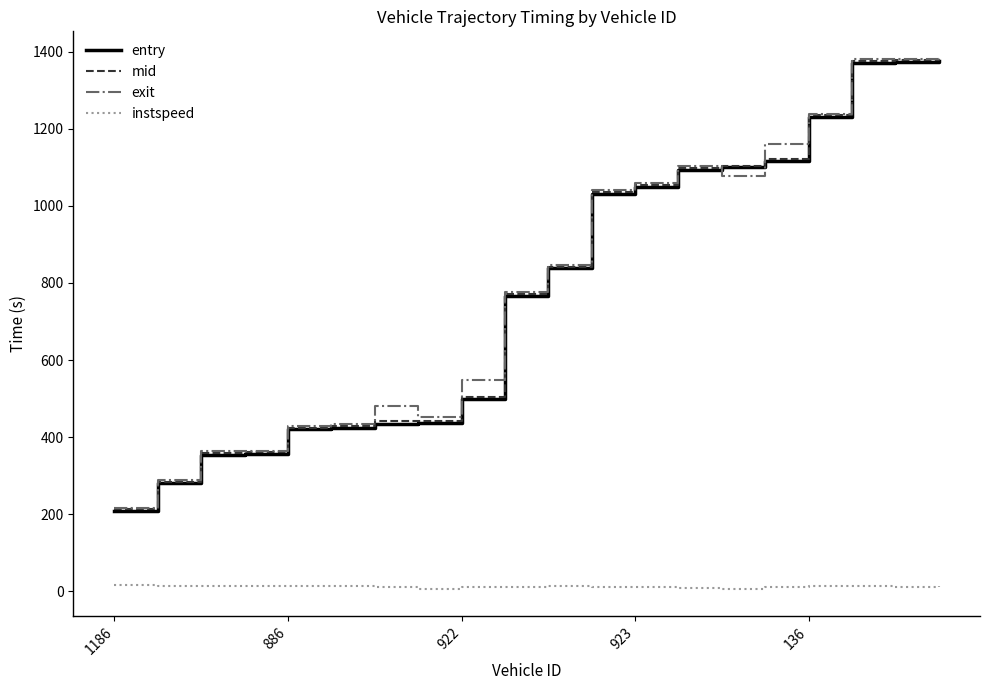

How many values in the mid series are below 842?

10